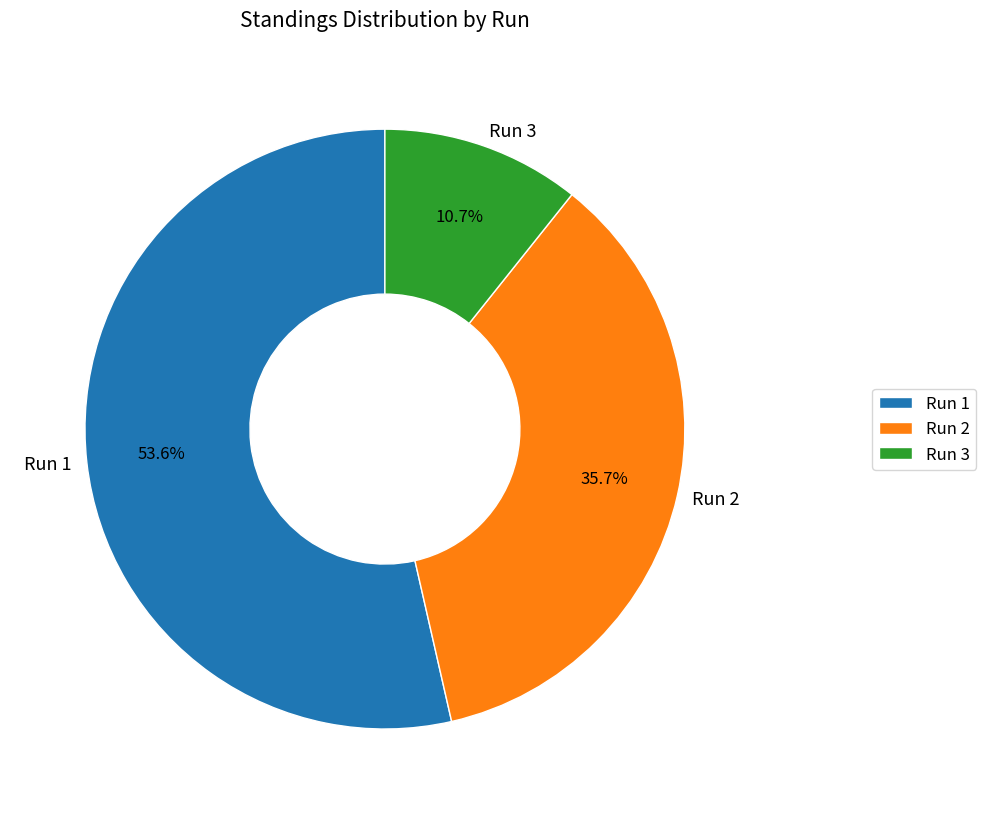

Does Run 3 account for over 50% of the chart?

No